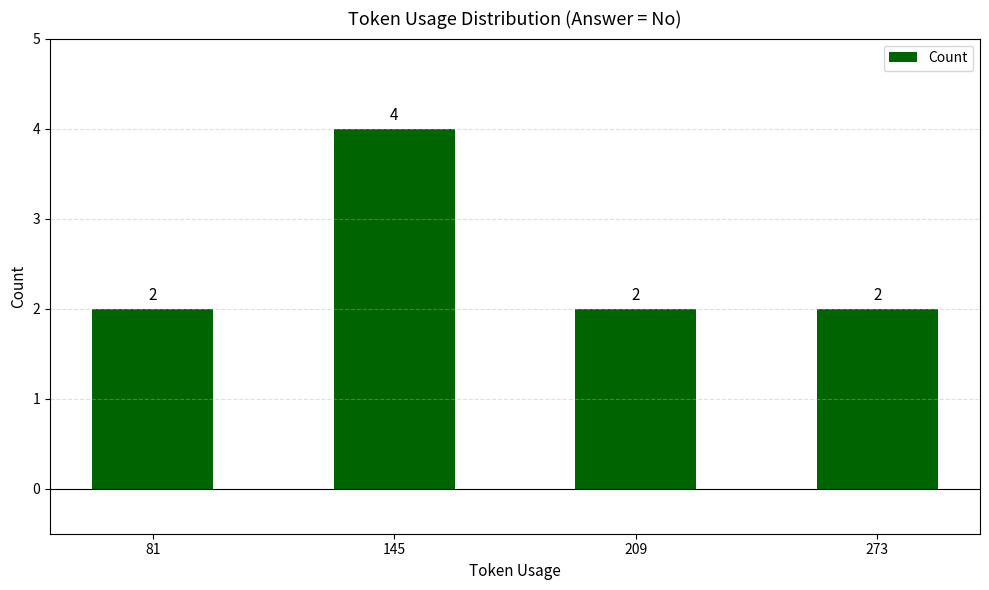

Which label corresponds to the largest value in the chart?

145